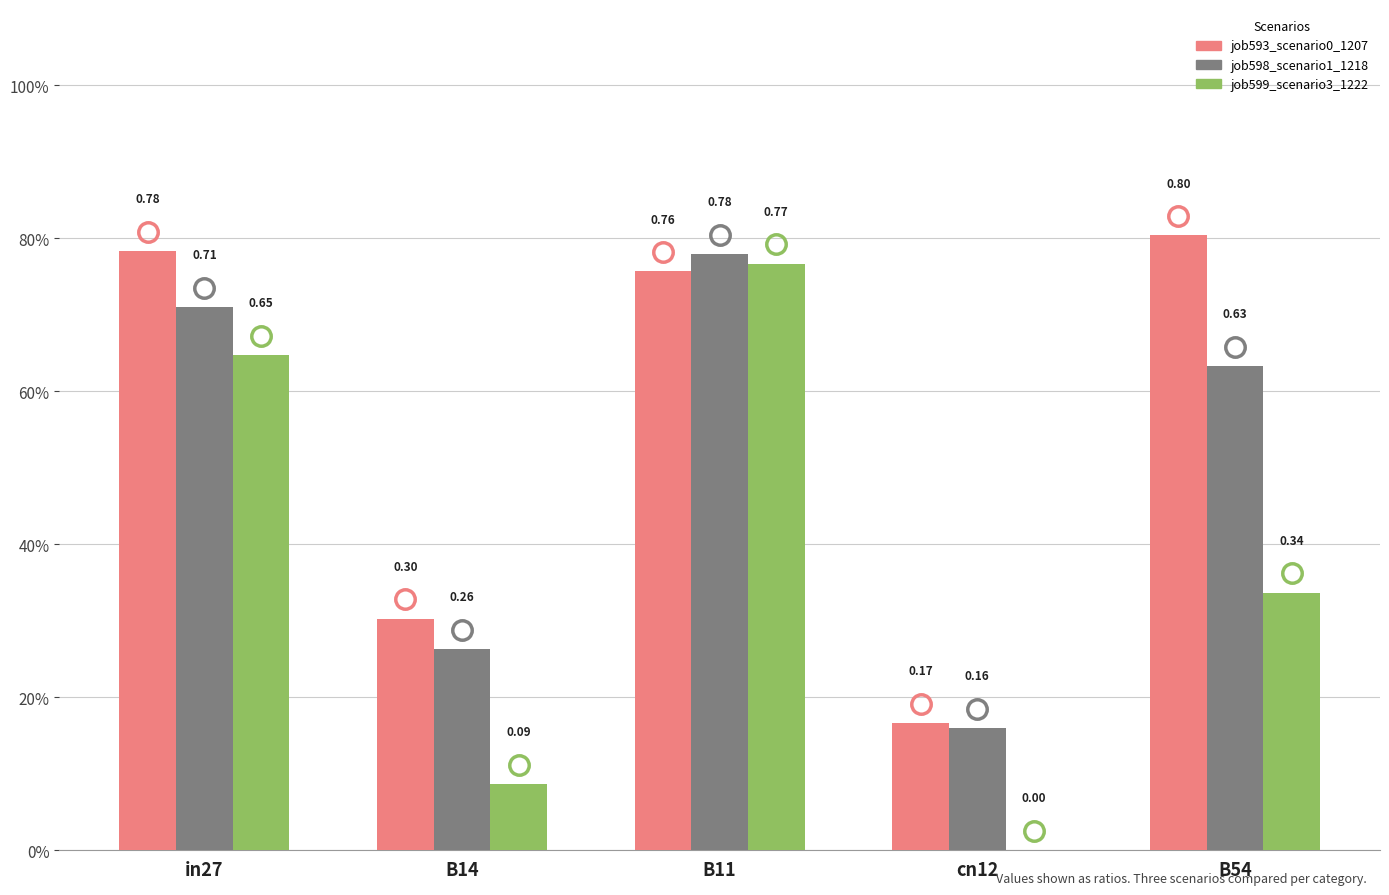

What are all the series names shown in the legend?

job593_scenario0_1207, job598_scenario1_1218, job599_scenario3_1222